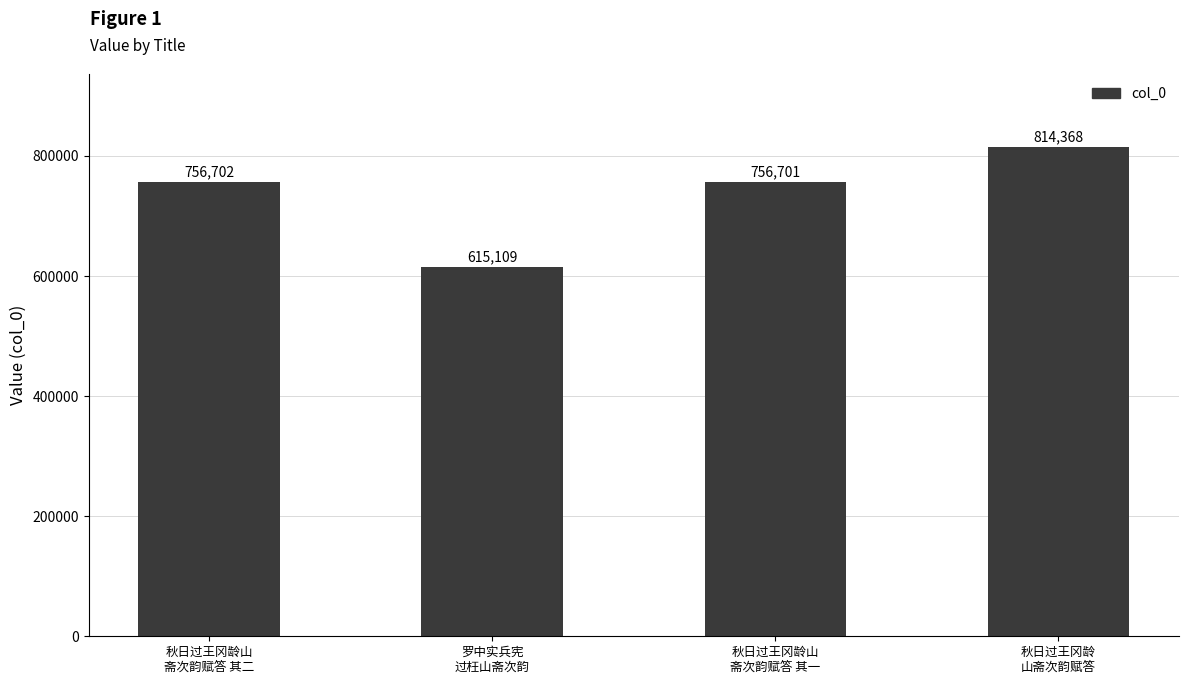

Rank the categories by value from lowest to highest.

罗中实兵宪
过枉山斋次韵, 秋日过王冈龄山
斋次韵赋答 其一, 秋日过王冈龄山
斋次韵赋答 其二, 秋日过王冈龄
山斋次韵赋答